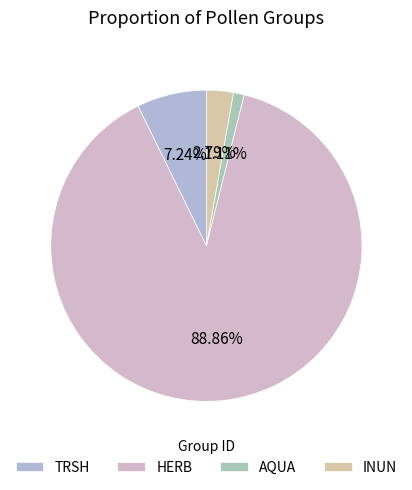

How much of the chart is everything except HERB?

11.1%